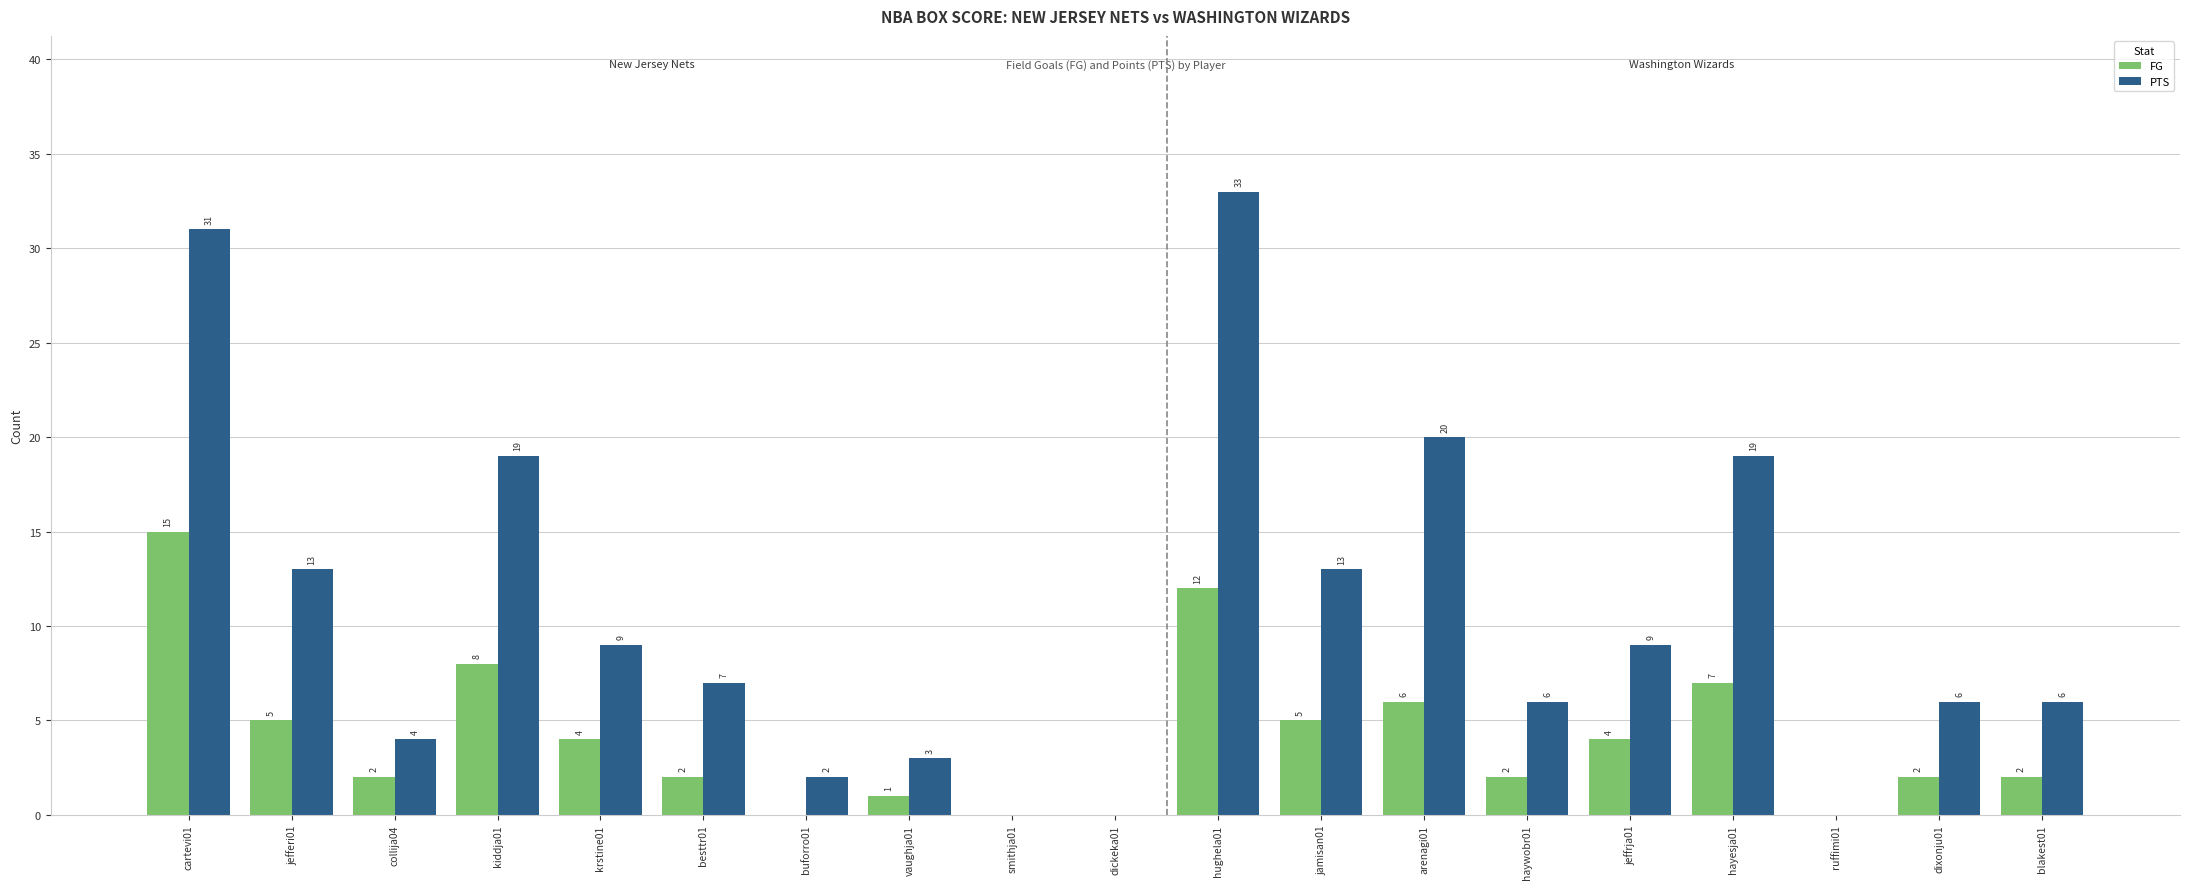

True or false: FG has a value of 6 at arenagi01.

True